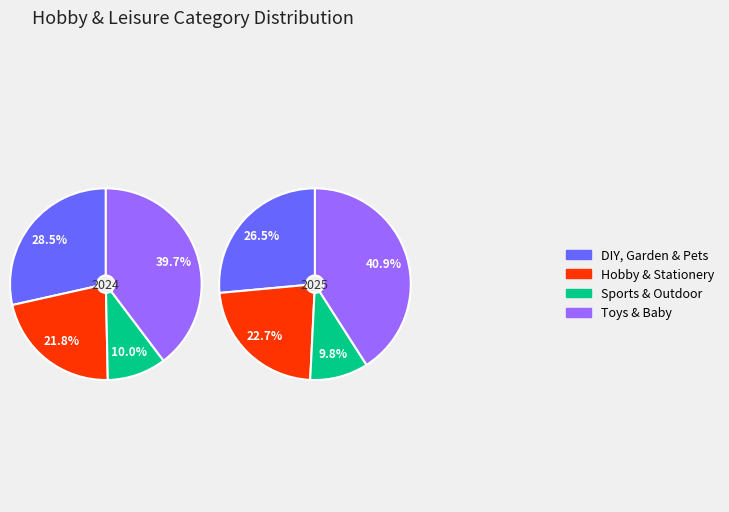

Rank the series by their maximum value, from lowest to highest.

2024, 2025